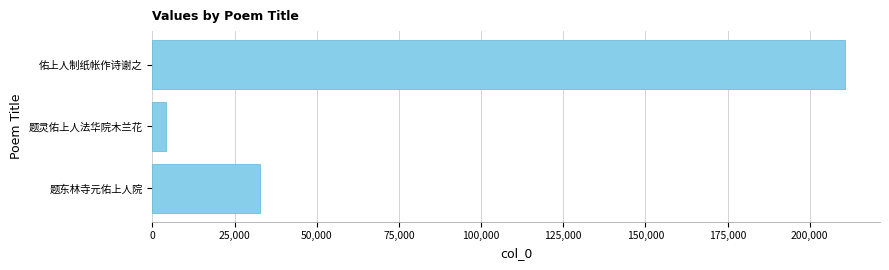

What is the approximate value at 题东林寺元佑上人院, to the nearest 50?

32750